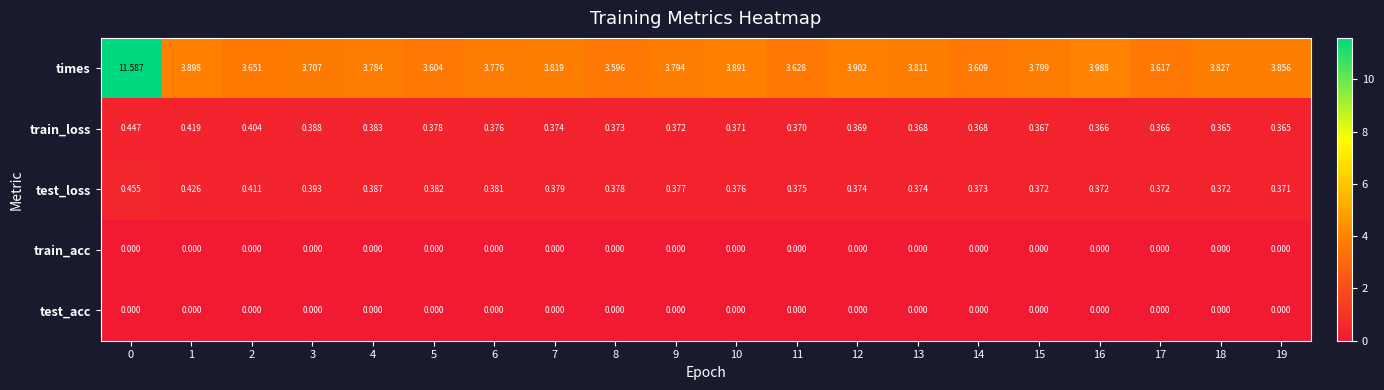

Which series has the largest total across all categories?

times